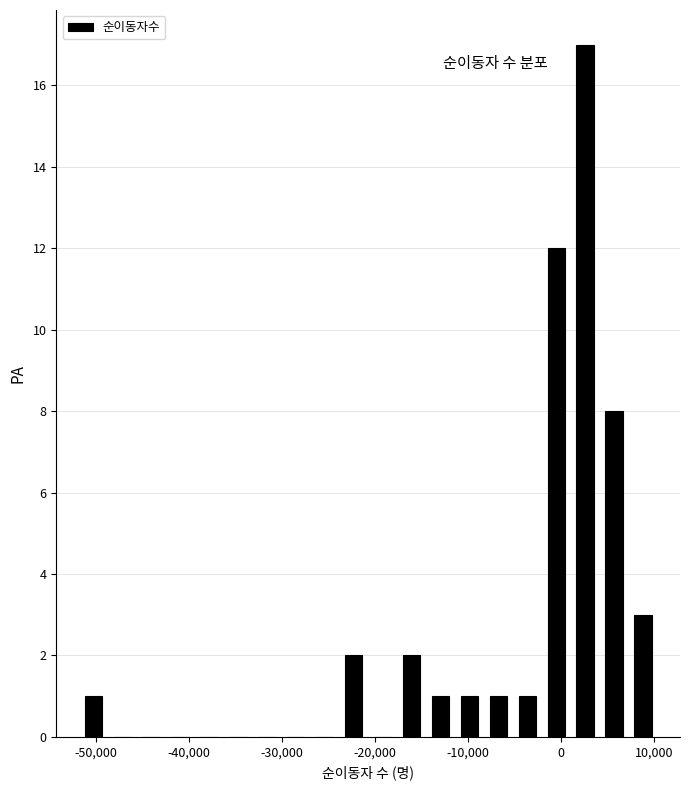

Read against the x-axis, roughly where is the centre of the tallest bar?

3000